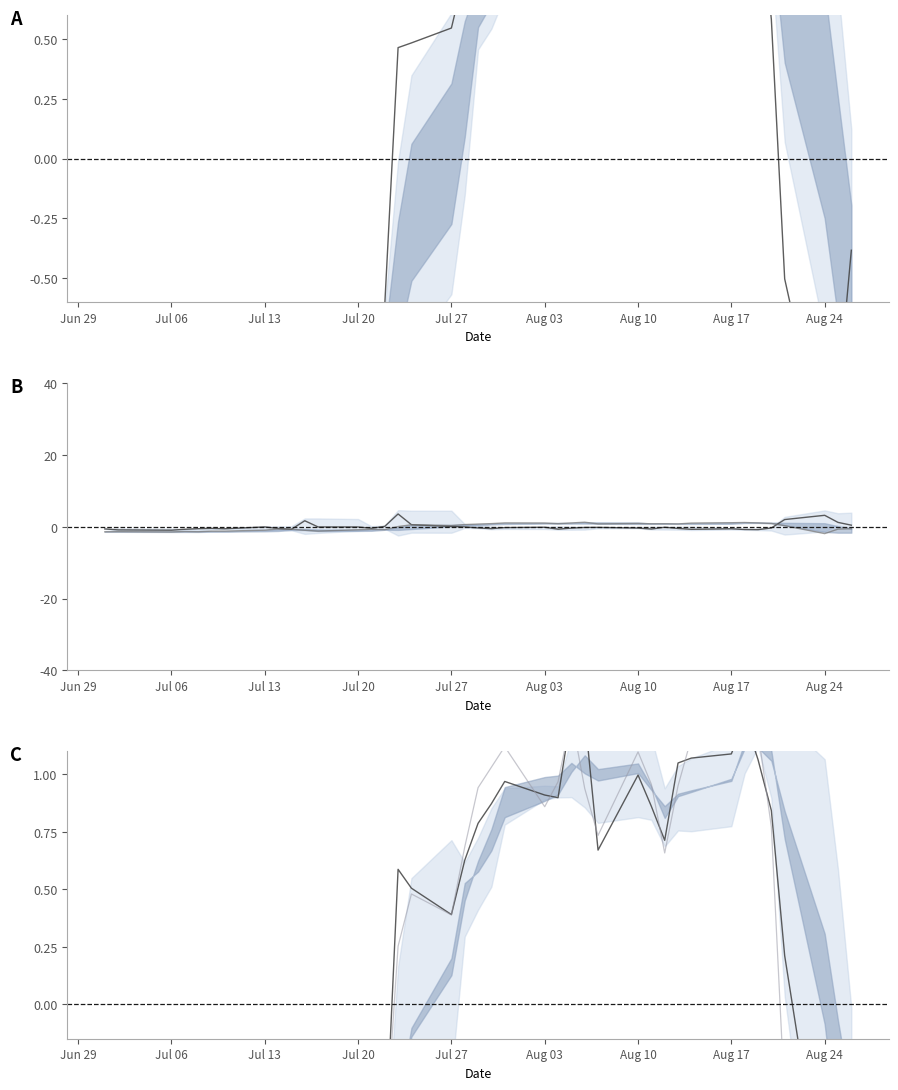

How many lines are shown in the chart?

5